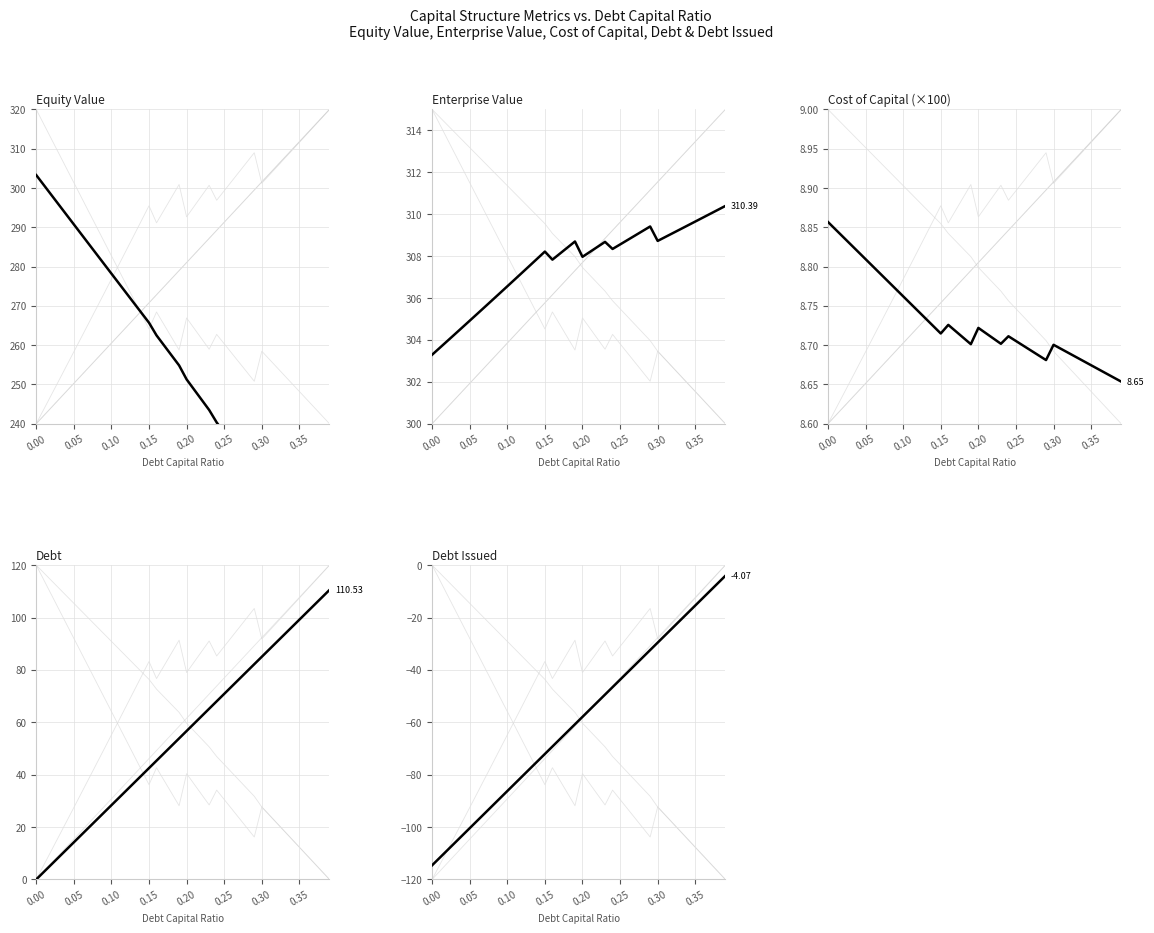

What is the highest value of the debt_issued series?

-4.1